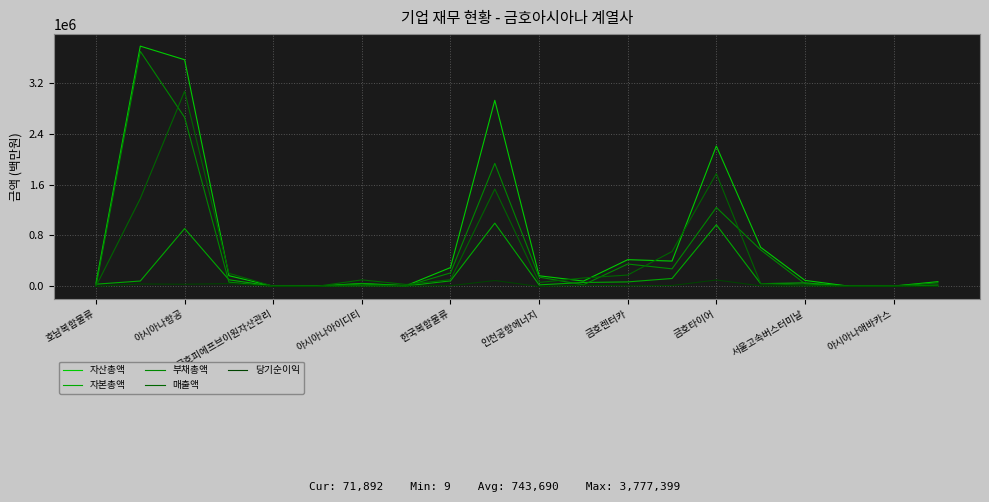

How many categories are shown in the chart?

20